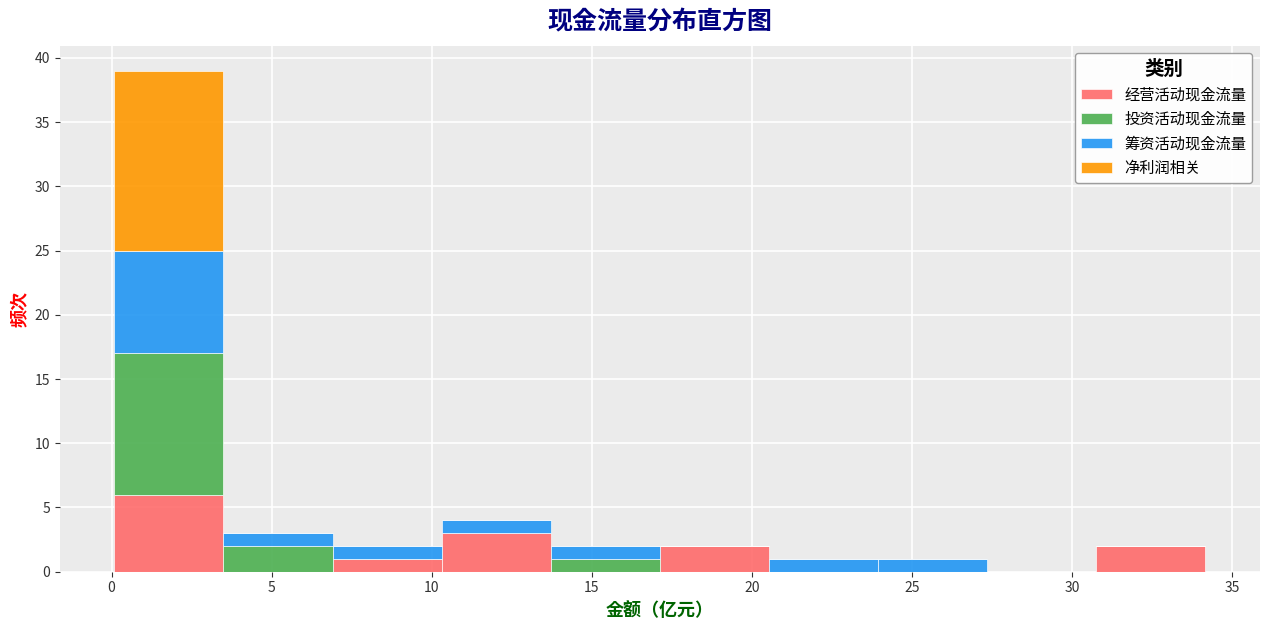

What is the total height of the stacked bar covering 13.5 to 17.0 on the x-axis? Neither the bar edges nor the heights are printed on the chart, so give them approximately, as read against the axes.

2